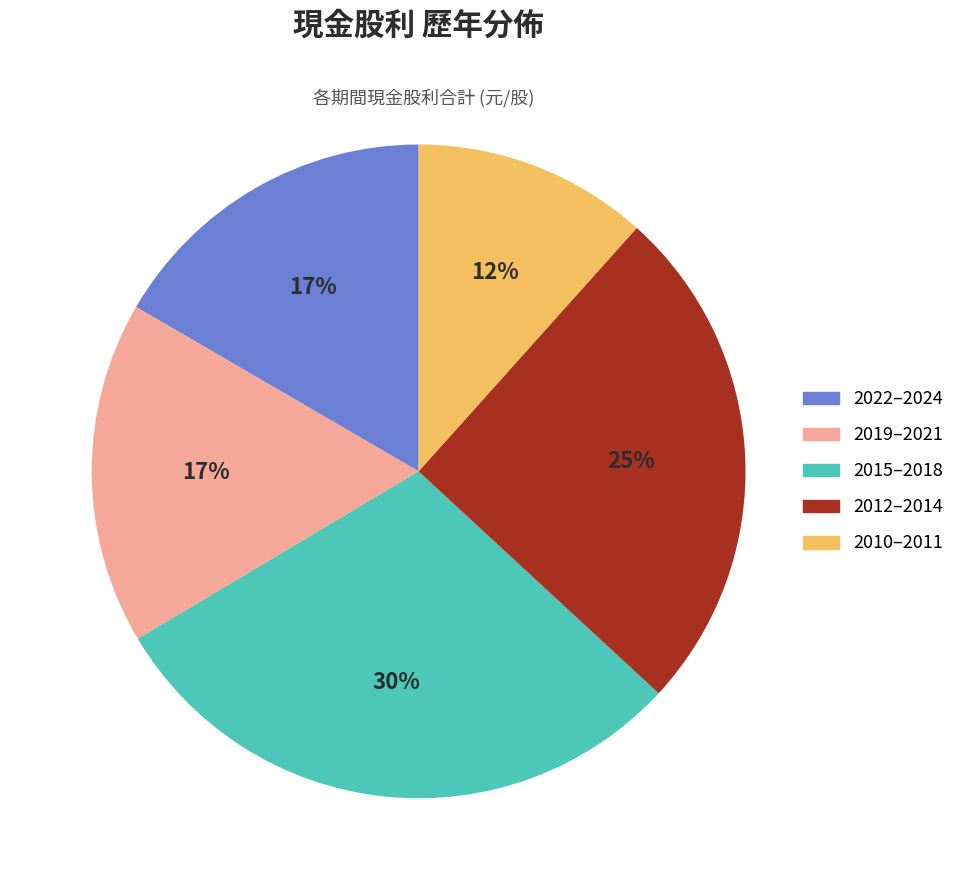

How many slices are in this pie chart?

5